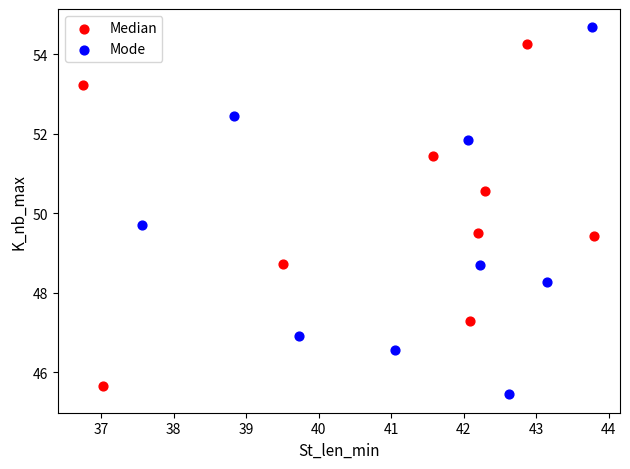

Which series has the widest spread of Y values?

Mode